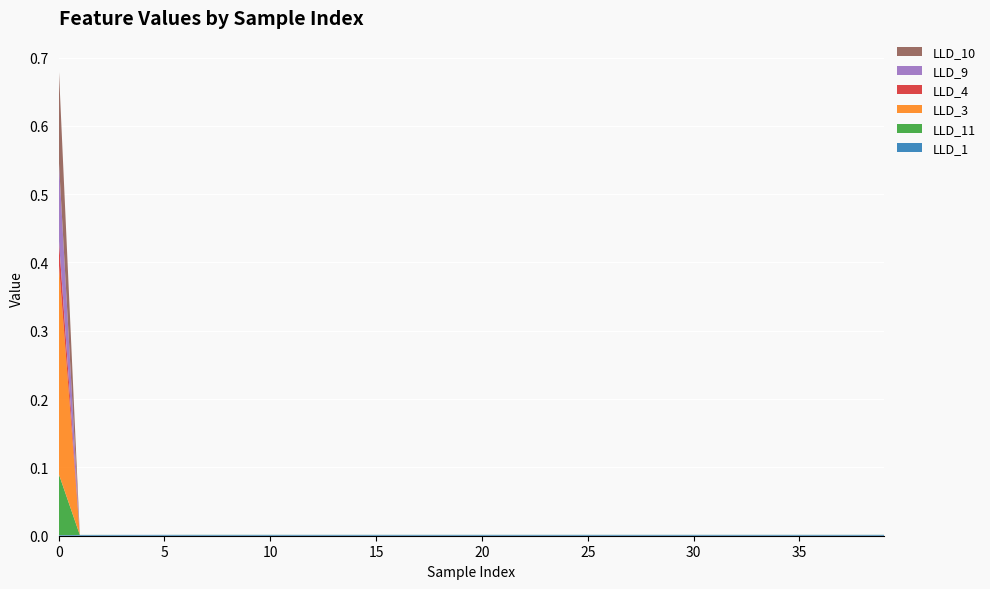

Reading right to left, extract all data points from this chart.

LLD_1: 39=0.0	38=0.0	37=0.0	36=0.0	35=0.0	34=0.0	33=0.0	32=0.0	31=0.0	30=0.0	29=0.0	28=0.0	27=0.0	26=0.0	25=0.0	24=0.0	23=0.0	22=0.0	21=0.0	20=0.0	19=0.0	18=0.0	17=0.0	16=0.0	15=0.0	14=0.0	13=0.0	12=0.0	11=0.0	10=0.0	9=0.0	8=0.0	7=0.0	6=0.0	5=0.0	4=0.0	3=0.0	2=0.0	1=0.0	0=0.0
LLD_11: 39=0.0	38=0.0	37=0.0	36=0.0	35=0.0	34=0.0	33=0.0	32=0.0	31=0.0	30=0.0	29=0.0	28=0.0	27=0.0	26=0.0	25=0.0	24=0.0	23=0.0	22=0.0	21=0.0	20=0.0	19=0.0	18=0.0	17=0.0	16=0.0	15=0.0	14=0.0	13=0.0	12=0.0	11=0.0	10=0.0	9=0.0	8=0.0	7=0.0	6=0.0	5=0.0	4=0.0	3=0.0	2=0.0	1=0.0	0=0.1
LLD_3: 39=0.0	38=0.0	37=0.0	36=0.0	35=0.0	34=0.0	33=0.0	32=0.0	31=0.0	30=0.0	29=0.0	28=0.0	27=0.0	26=0.0	25=0.0	24=0.0	23=0.0	22=0.0	21=0.0	20=0.0	19=0.0	18=0.0	17=0.0	16=0.0	15=0.0	14=0.0	13=0.0	12=0.0	11=0.0	10=0.0	9=0.0	8=0.0	7=0.0	6=0.0	5=0.0	4=0.0	3=0.0	2=0.0	1=0.0	0=0.3
LLD_4: 39=0.0	38=0.0	37=0.0	36=0.0	35=0.0	34=0.0	33=0.0	32=0.0	31=0.0	30=0.0	29=0.0	28=0.0	27=0.0	26=0.0	25=0.0	24=0.0	23=0.0	22=0.0	21=0.0	20=0.0	19=0.0	18=0.0	17=0.0	16=0.0	15=0.0	14=0.0	13=0.0	12=0.0	11=0.0	10=0.0	9=0.0	8=0.0	7=0.0	6=0.0	5=0.0	4=0.0	3=0.0	2=0.0	1=0.0	0=0.0
LLD_9: 39=0.0	38=0.0	37=0.0	36=0.0	35=0.0	34=0.0	33=0.0	32=0.0	31=0.0	30=0.0	29=0.0	28=0.0	27=0.0	26=0.0	25=0.0	24=0.0	23=0.0	22=0.0	21=0.0	20=0.0	19=0.0	18=0.0	17=0.0	16=0.0	15=0.0	14=0.0	13=0.0	12=0.0	11=0.0	10=0.0	9=0.0	8=0.0	7=0.0	6=0.0	5=0.0	4=0.0	3=0.0	2=0.0	1=0.0	0=0.1
LLD_10: 39=0.0	38=0.0	37=0.0	36=0.0	35=0.0	34=0.0	33=0.0	32=0.0	31=0.0	30=0.0	29=0.0	28=0.0	27=0.0	26=0.0	25=0.0	24=0.0	23=0.0	22=0.0	21=0.0	20=0.0	19=0.0	18=0.0	17=0.0	16=0.0	15=0.0	14=0.0	13=0.0	12=0.0	11=0.0	10=0.0	9=0.0	8=0.0	7=0.0	6=0.0	5=0.0	4=0.0	3=0.0	2=0.0	1=0.0	0=0.1